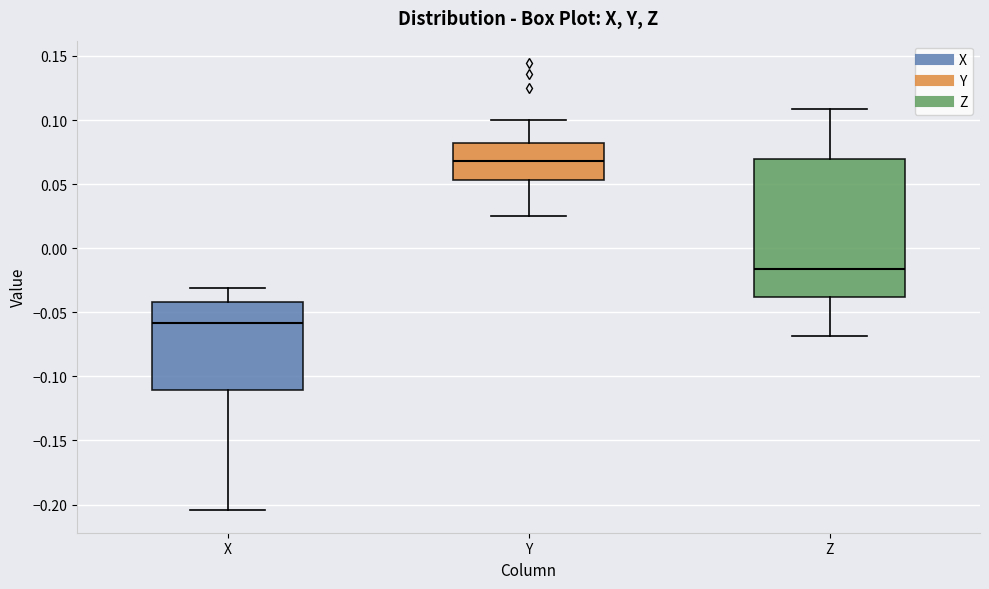

Reading left to right, read every box against the y-axis: the position of its median line, the range the box covers, and the ends of its whiskers. The values are not printed on the chart, so give them approximately, as read against the axis.

X: median -0.060, box -0.110 to -0.040, whiskers -0.205 to -0.030
Y: median 0.070, box 0.055 to 0.080, whiskers 0.025 to 0.100
Z: median -0.015, box -0.040 to 0.070, whiskers -0.070 to 0.110